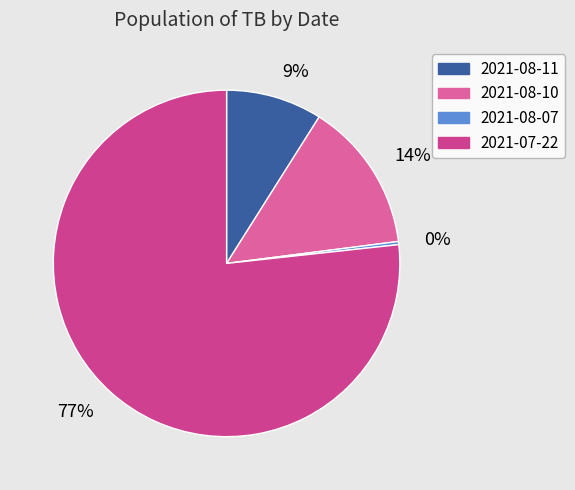

Is there a majority slice in this chart?

Yes